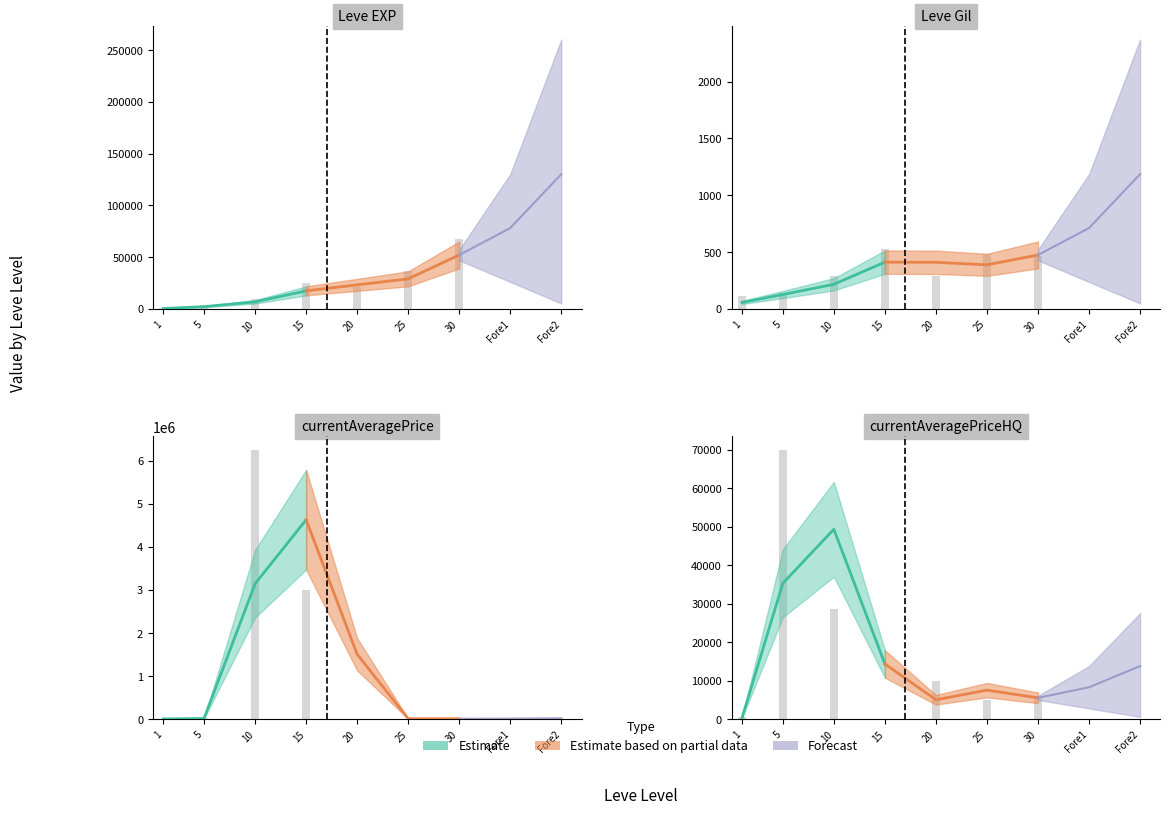

Rank the series at 5 from highest to lowest value.

Estimate, Estimate based on partial data